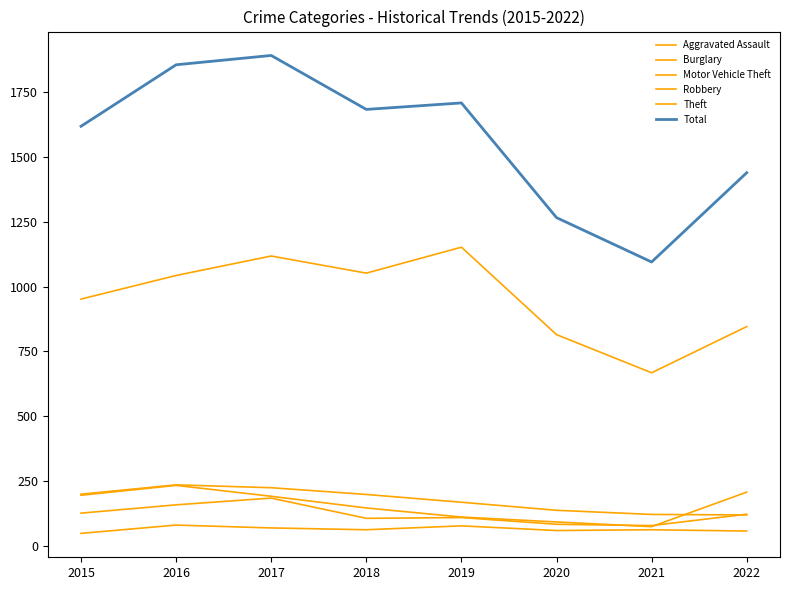

True or false: Burglary and Aggravated Assault cross at least once.

False